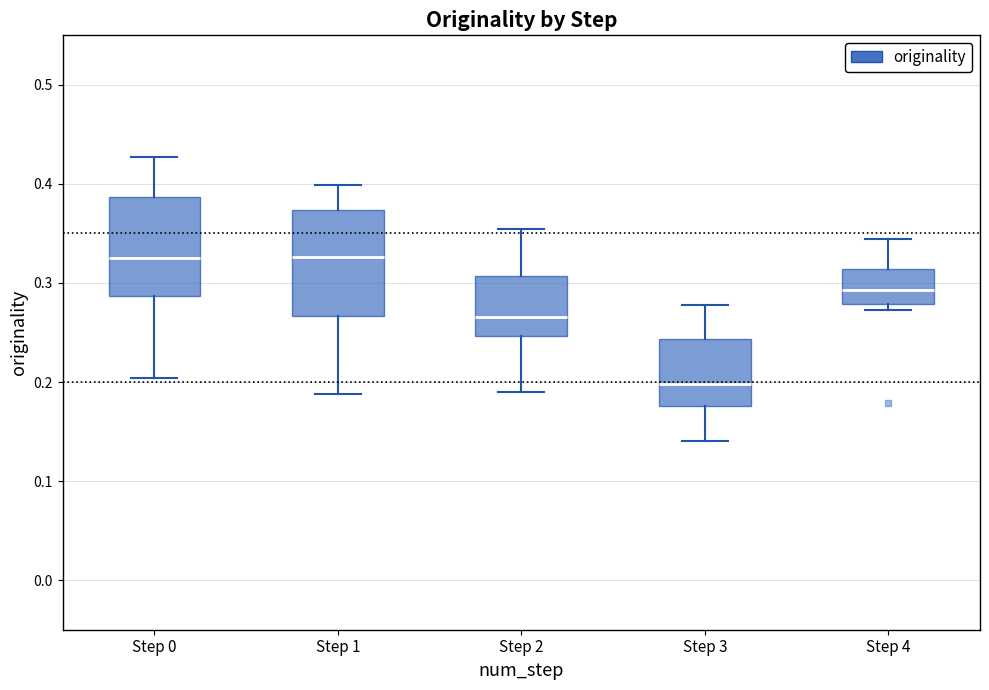

Where is the lower edge of the box for Step 3 on the y-axis? The values are not printed on the chart, so give them approximately, as read against the axis.

0.18